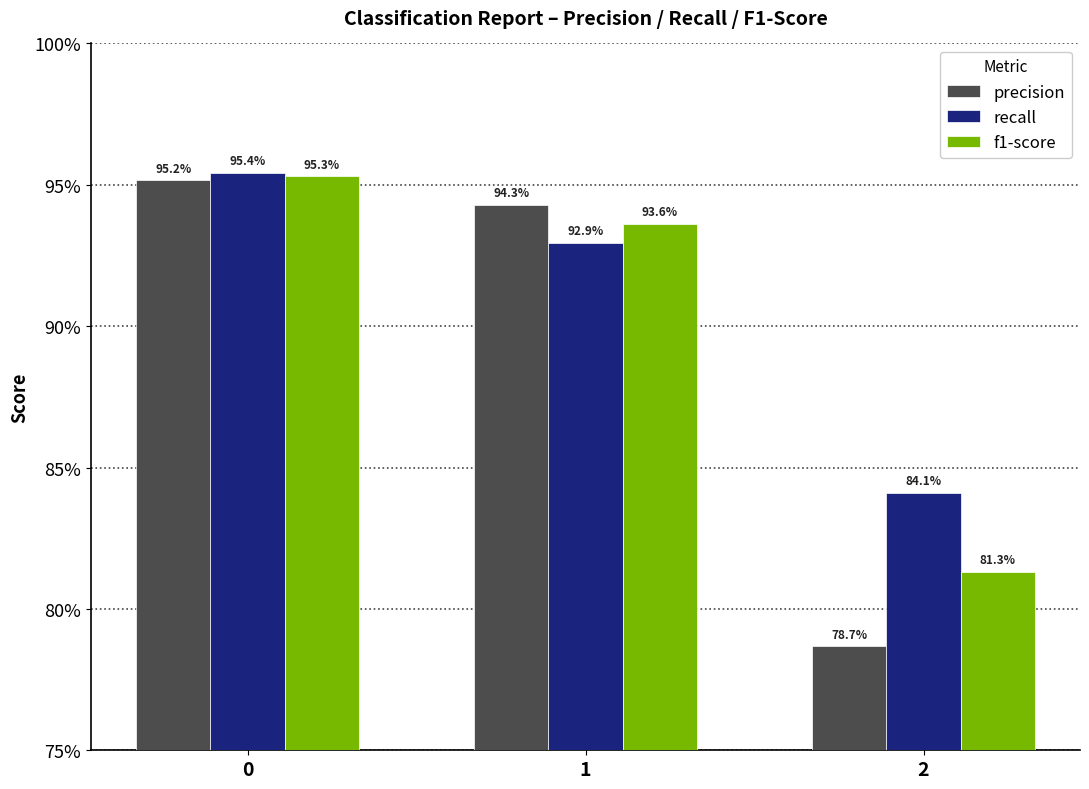

Are the bars grouped side by side (vs. stacked)?

Yes